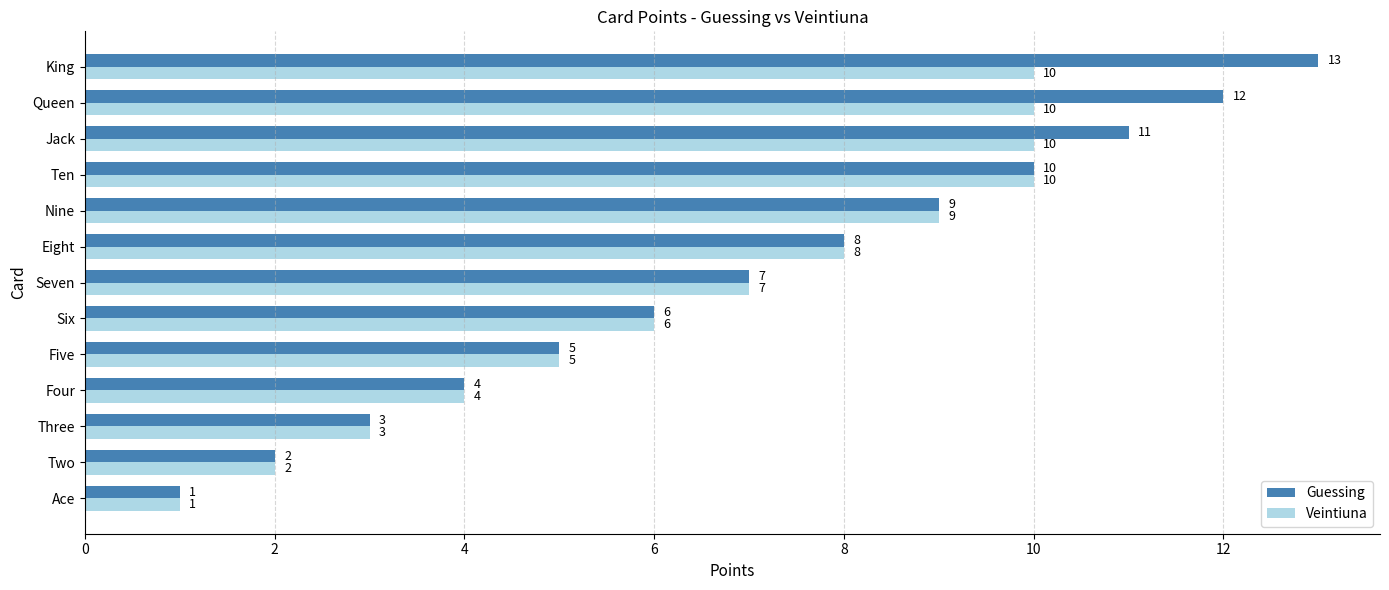

The Guessing series shows 7 at Seven. True or false?

True